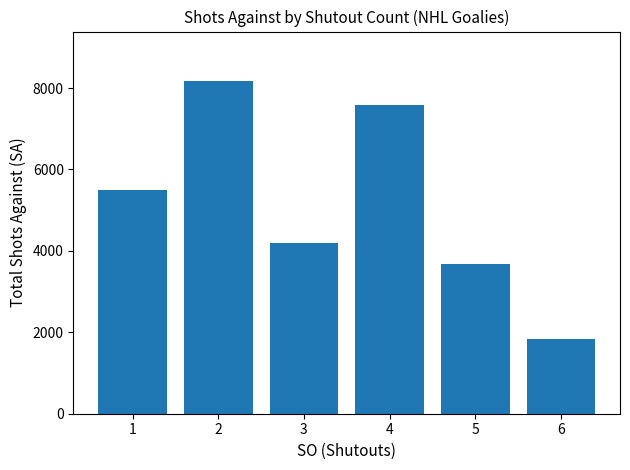

Does the chart contain stacked bars?

No